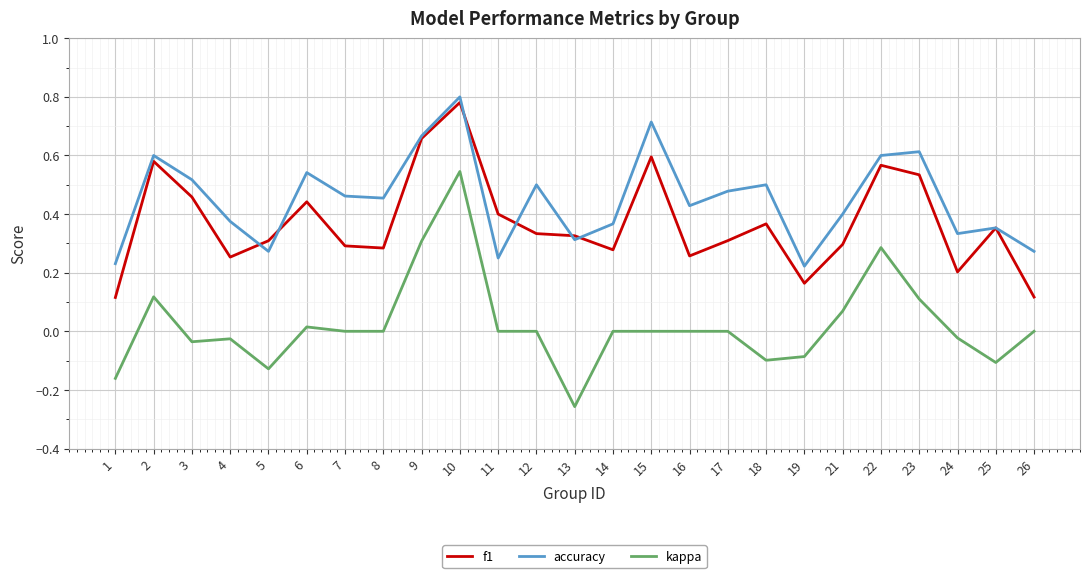

What is the sum of all accuracy values?

11.3